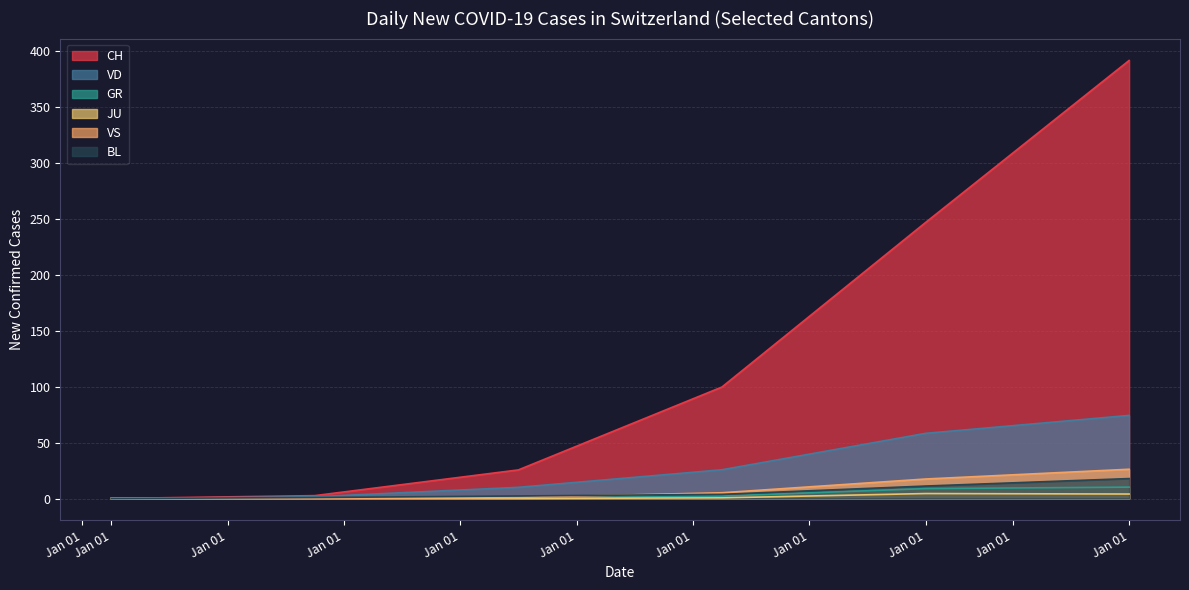

What is the greatest value displayed?

391.8